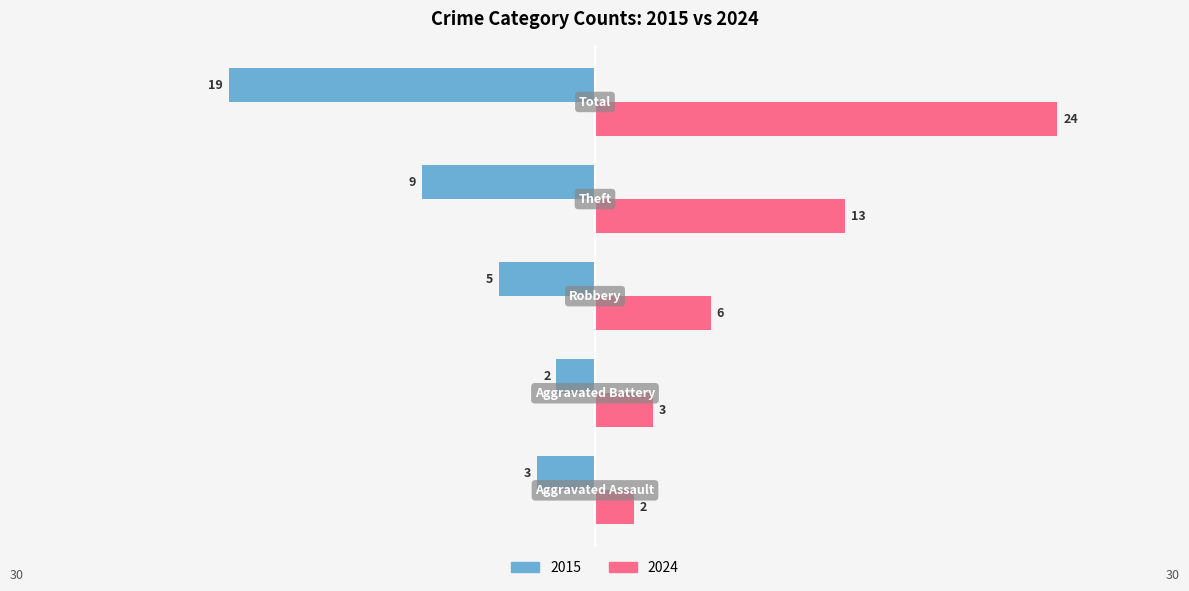

What is the sum of the 2015 values at Theft and Aggravated Assault?

12